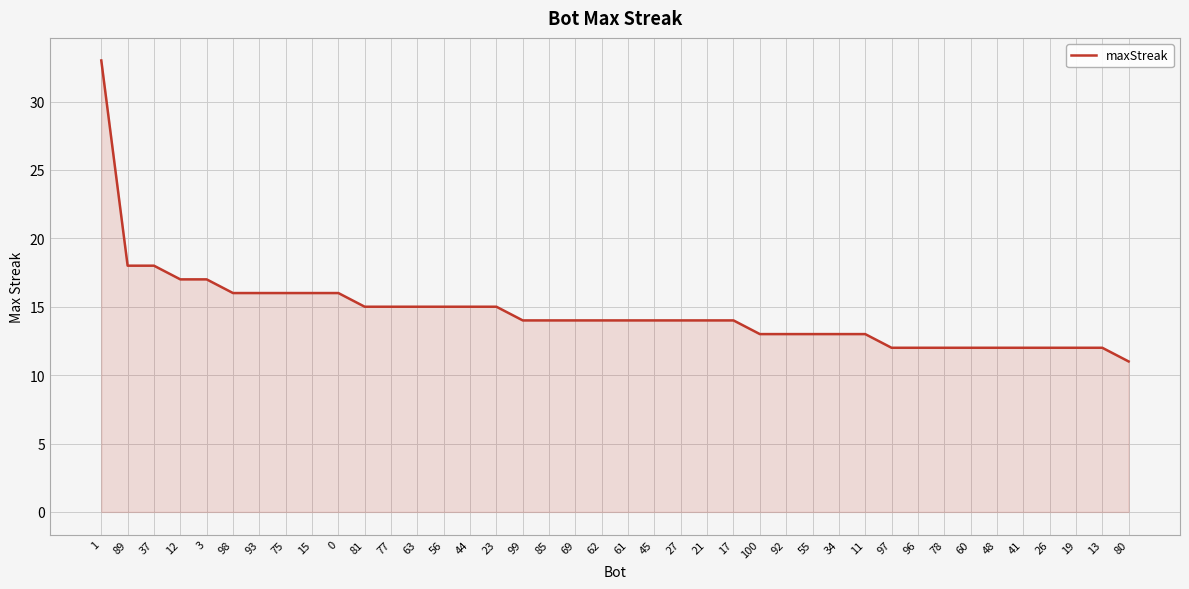

The chart shows a value of 19 at 55. True or false?

False